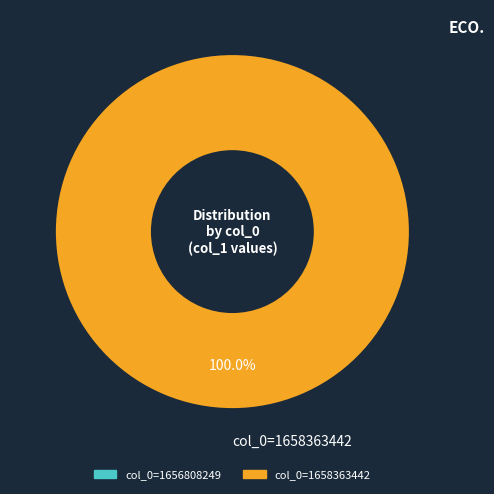

Is there any slice that represents more than half of the pie?

Yes